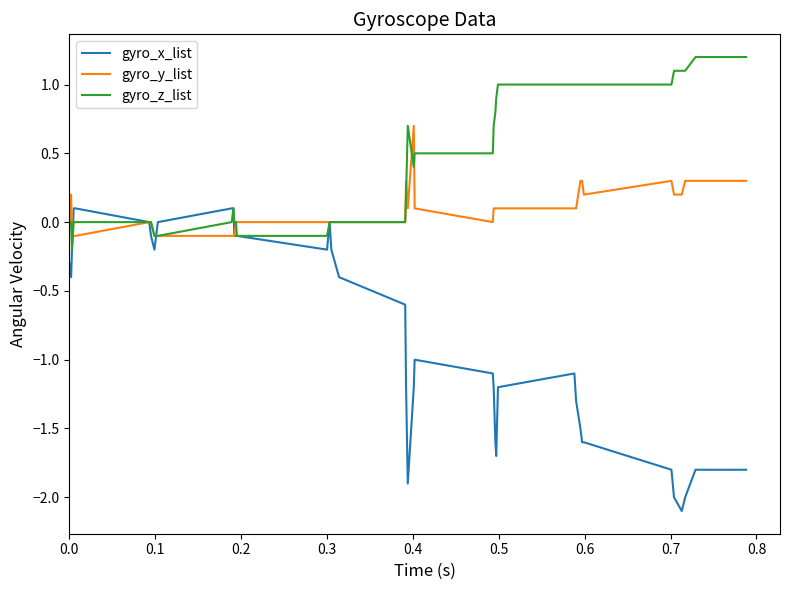

What is the minimum value shown in the chart?

-2.1